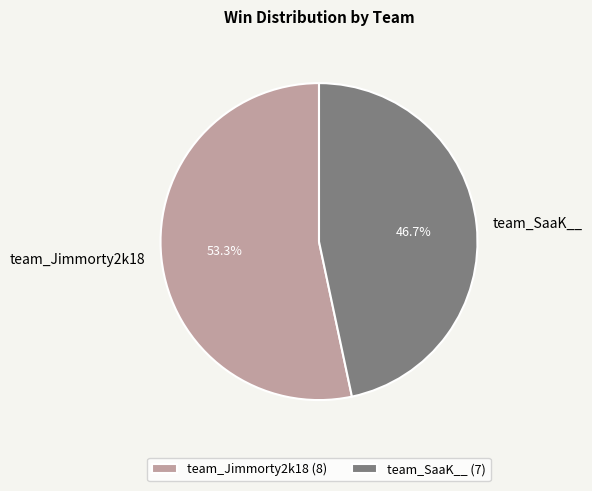

To the nearest percent, what percentage of the pie is team_SaaK__?

47%